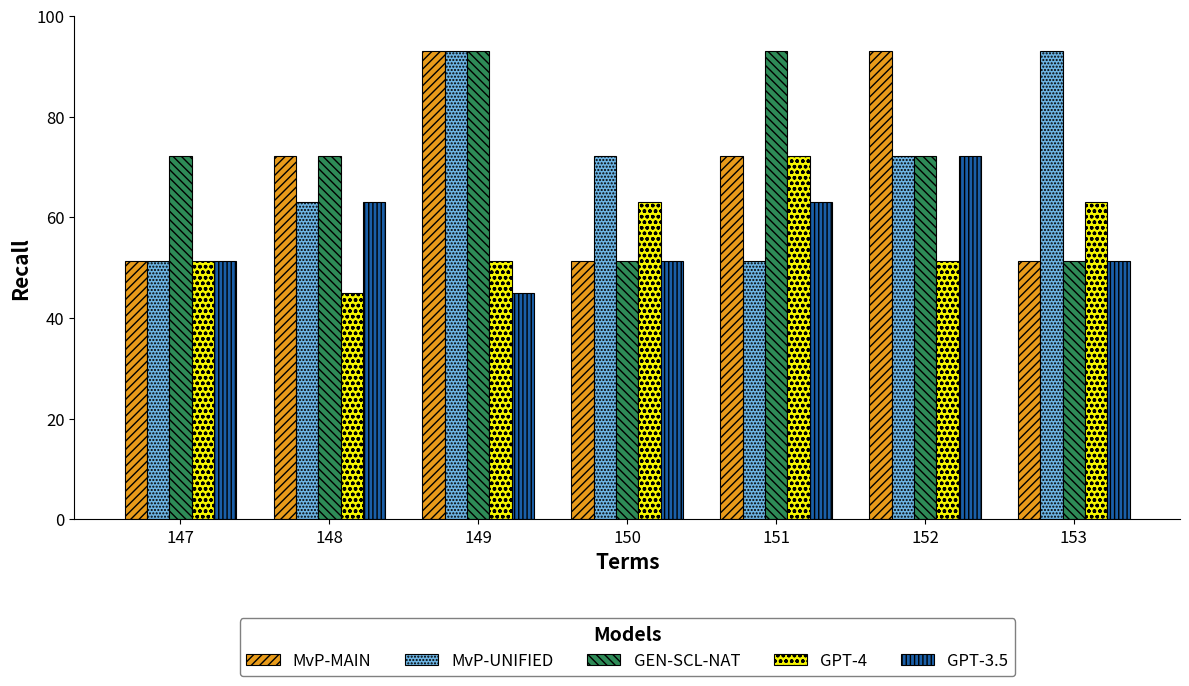

What are all the series names shown in the legend?

MvP-MAIN, MvP-UNIFIED, GEN-SCL-NAT, GPT-4, GPT-3.5